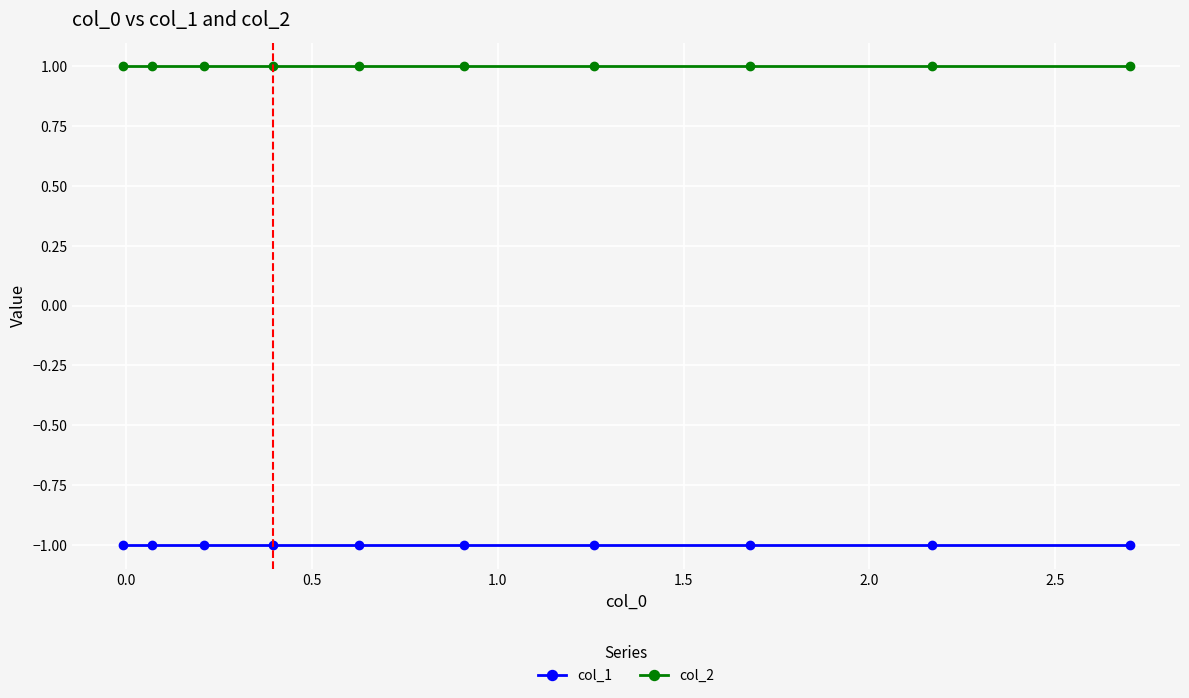

Rank the series by their maximum value, from lowest to highest.

col_1, col_2